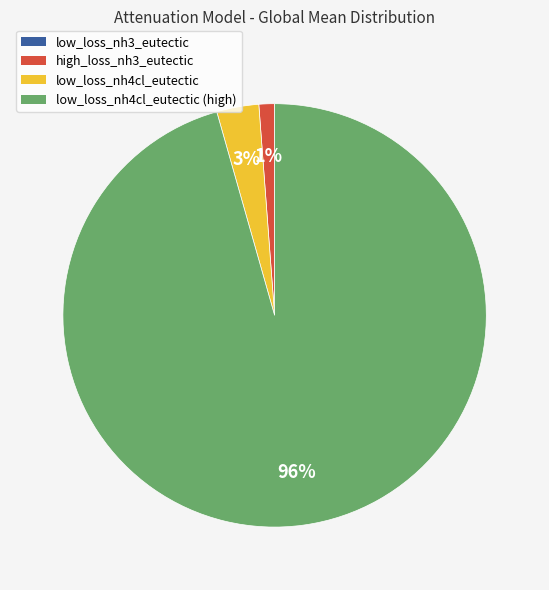

Do low_loss_nh4cl_eutectic and high_loss_nh3_eutectic together represent more than half of the pie?

No